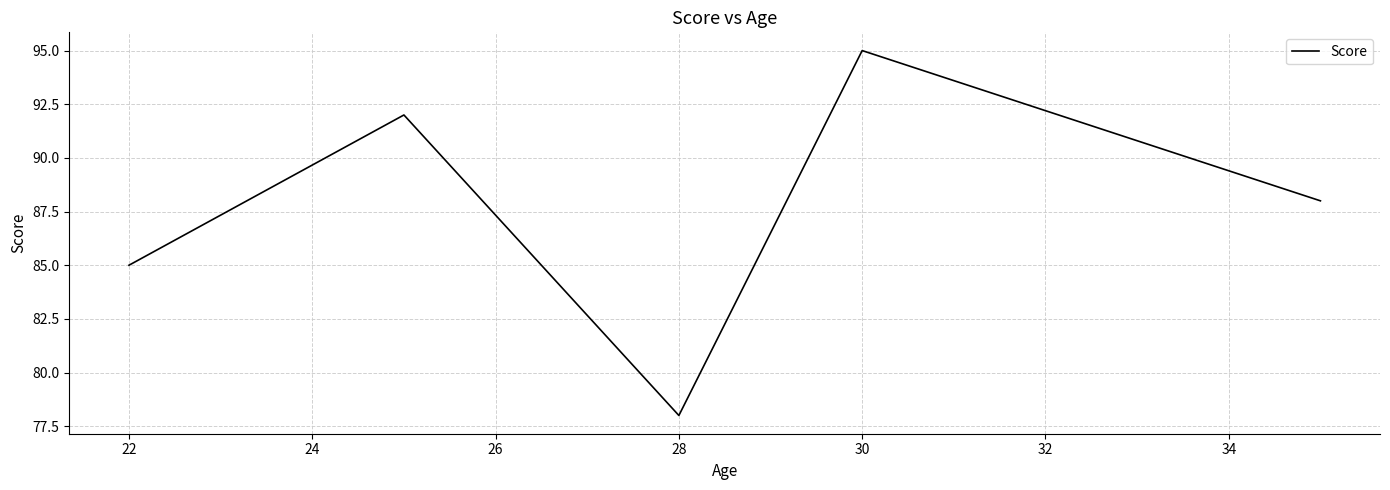

Reading left to right, extract all data points from this chart.

85	92	78	95	88